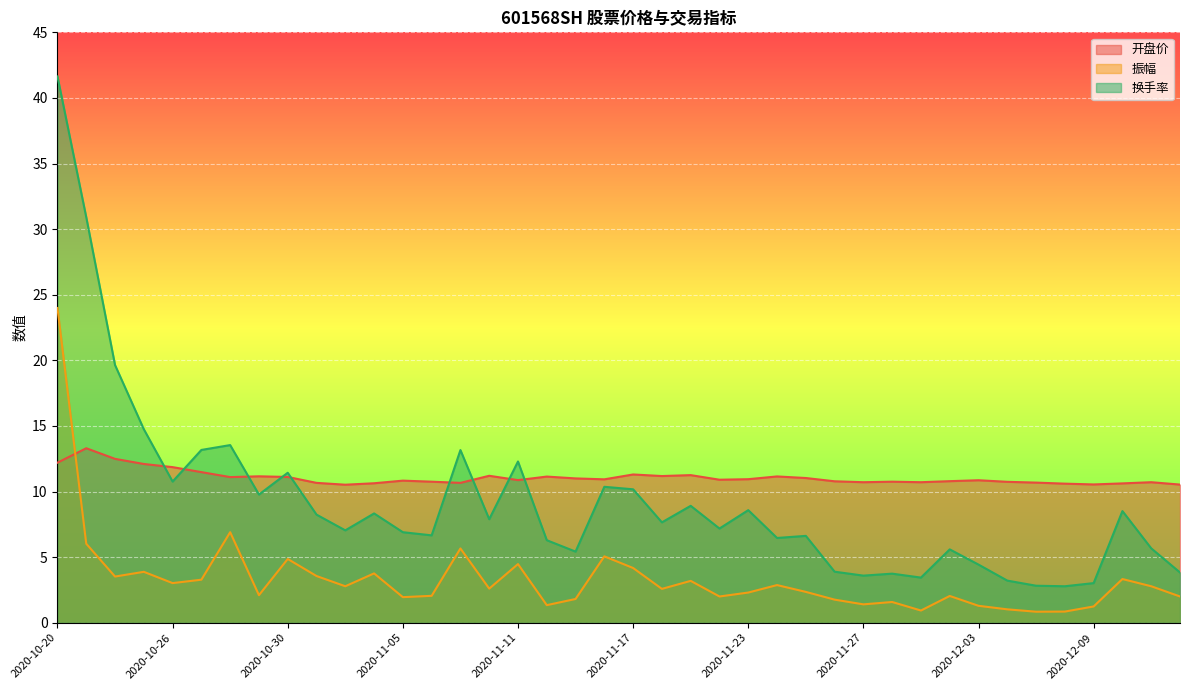

Between 34 and 12, which is larger?

12